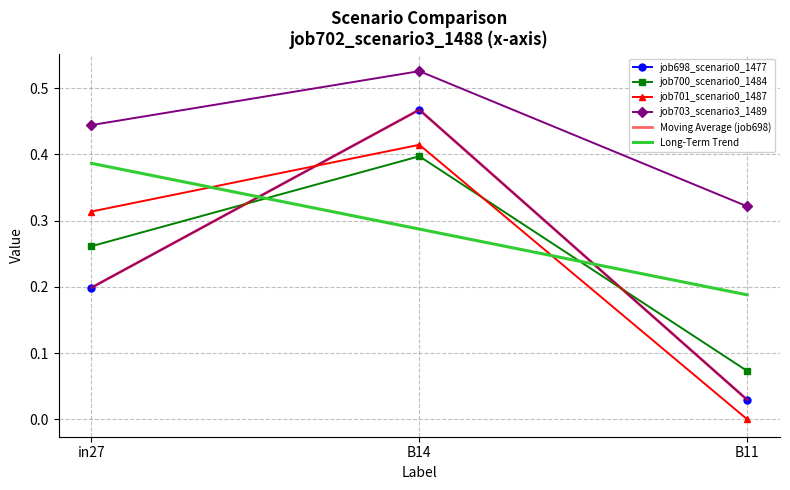

What is the average value of the job698_scenario0_1477 series?

0.2